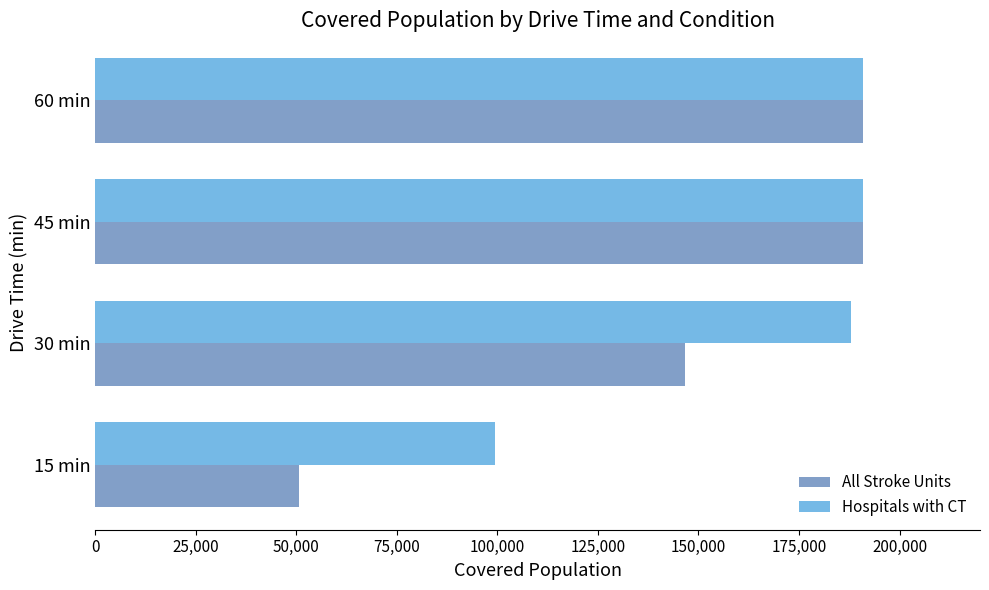

What is the approximate value of Hospitals with CT at 45 min?

190887